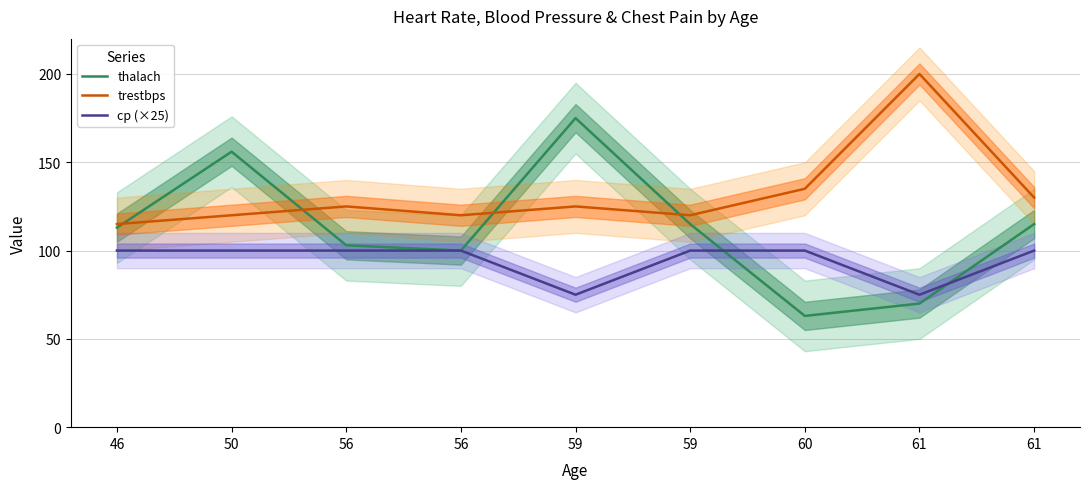

How many values in the thalach series are below 113?

4